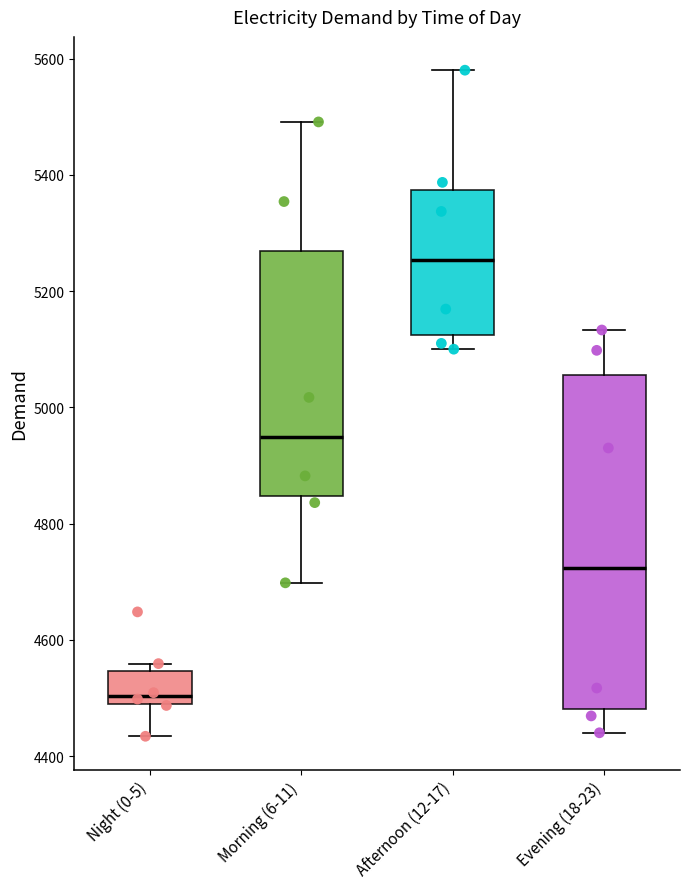

Where does the median line of the box for Morning (6-11) sit on the y-axis? The values are not printed on the chart, so give them approximately, as read against the axis.

4940